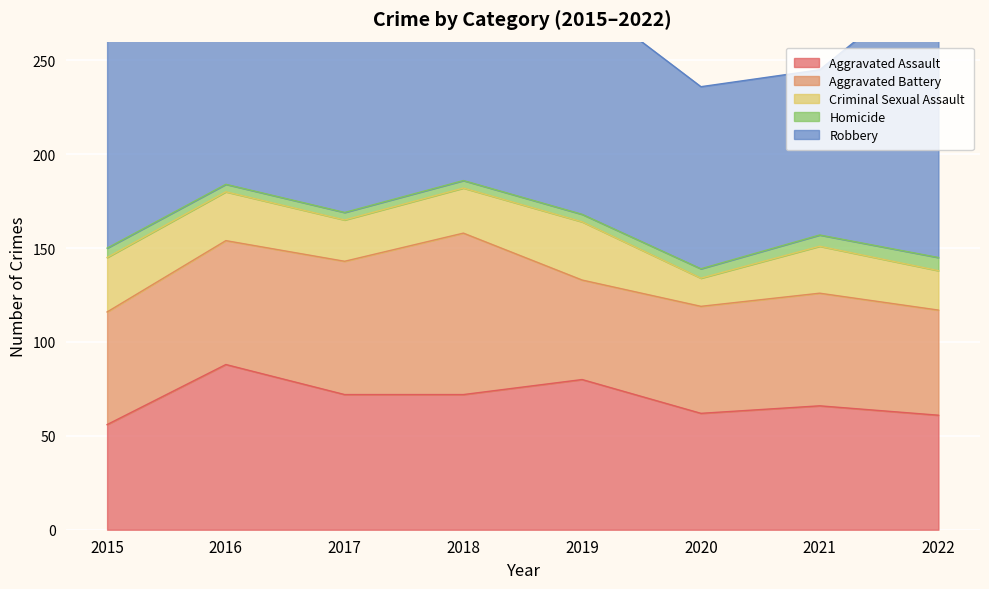

At which label does Aggravated Assault reach its peak?

2016